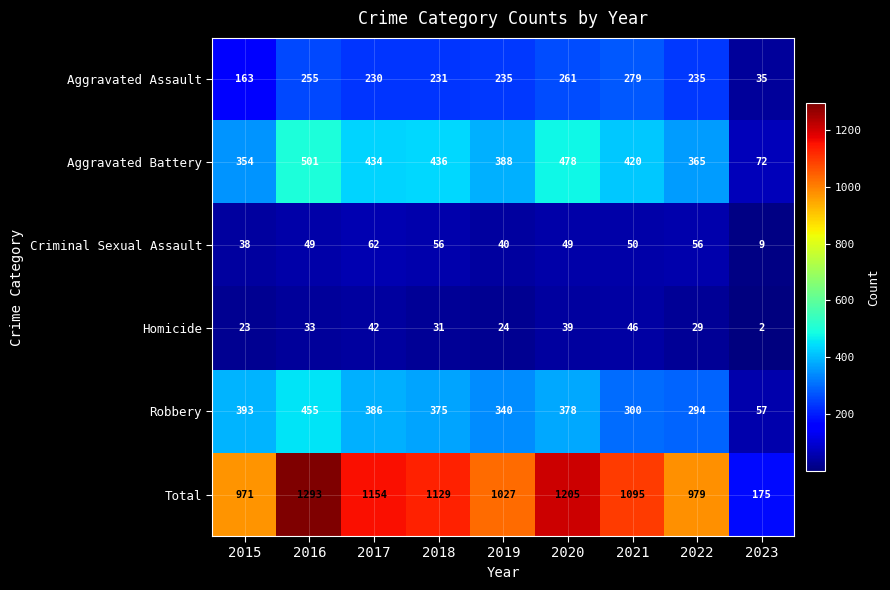

What is the total value across all series at 2020?

2410